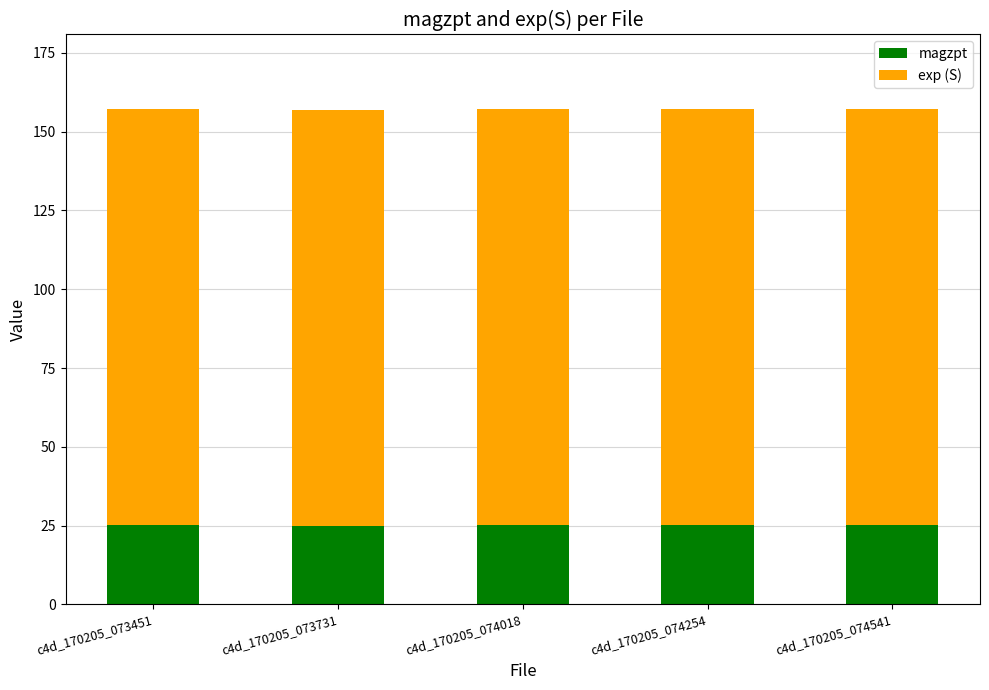

What are all the series names shown in the legend?

magzpt, exp (S)